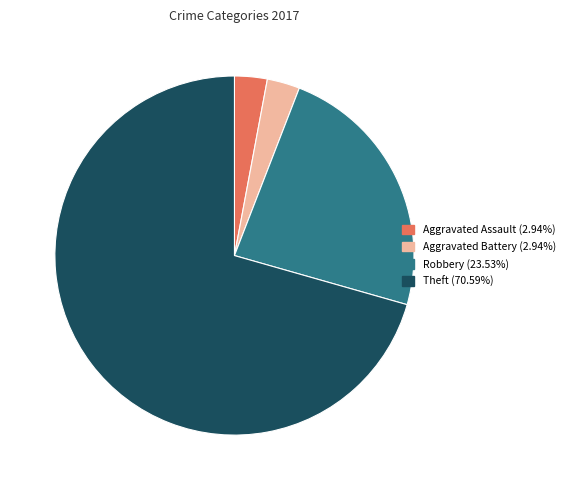

Is there a majority slice in this chart?

Yes